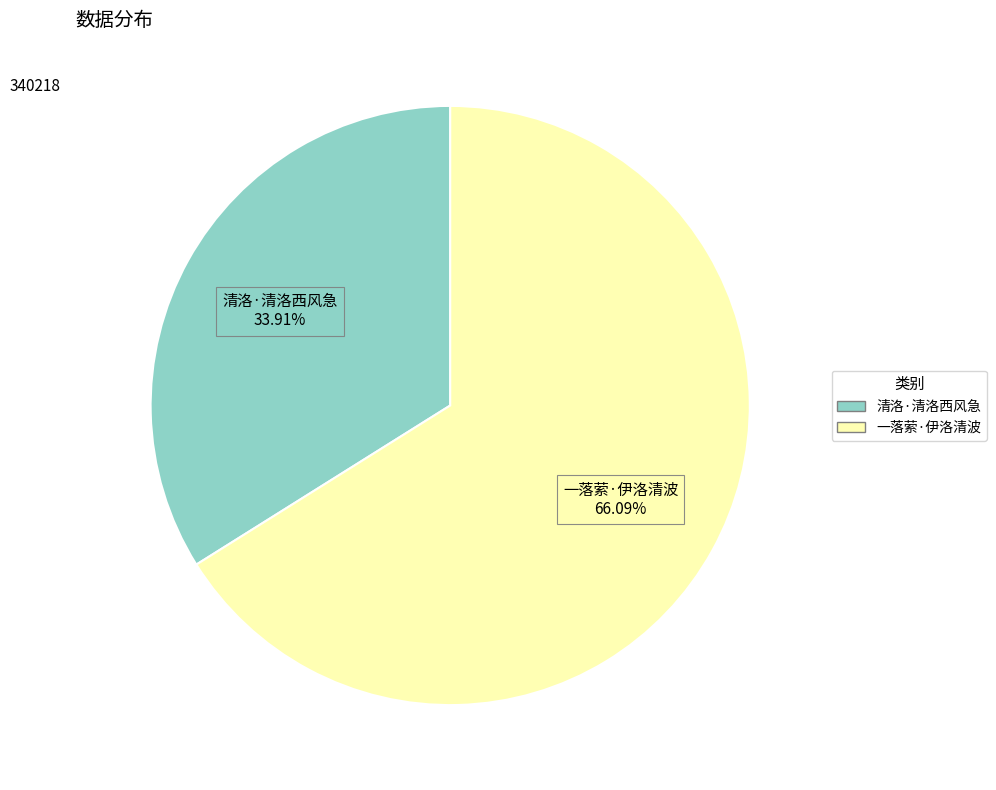

To the nearest percent, what is the difference between the 清洛·清洛西风急 and 一落萦·伊洛清波 slice percentages?

32%